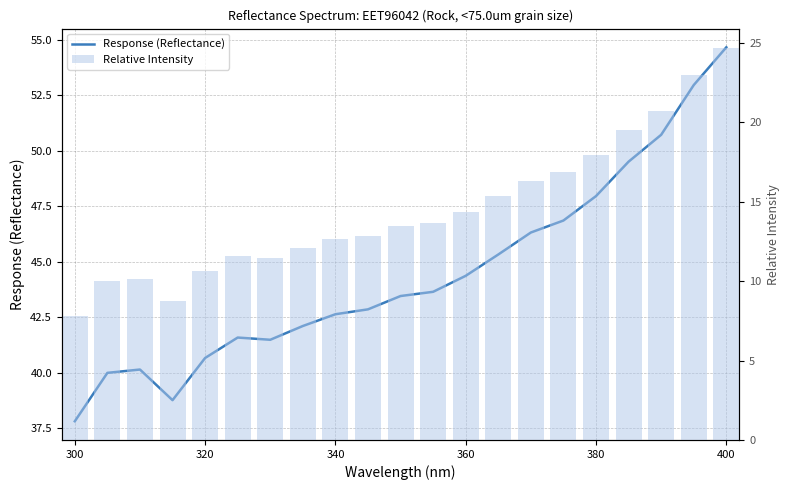

At how many categories does at least one series exceed 38?

20